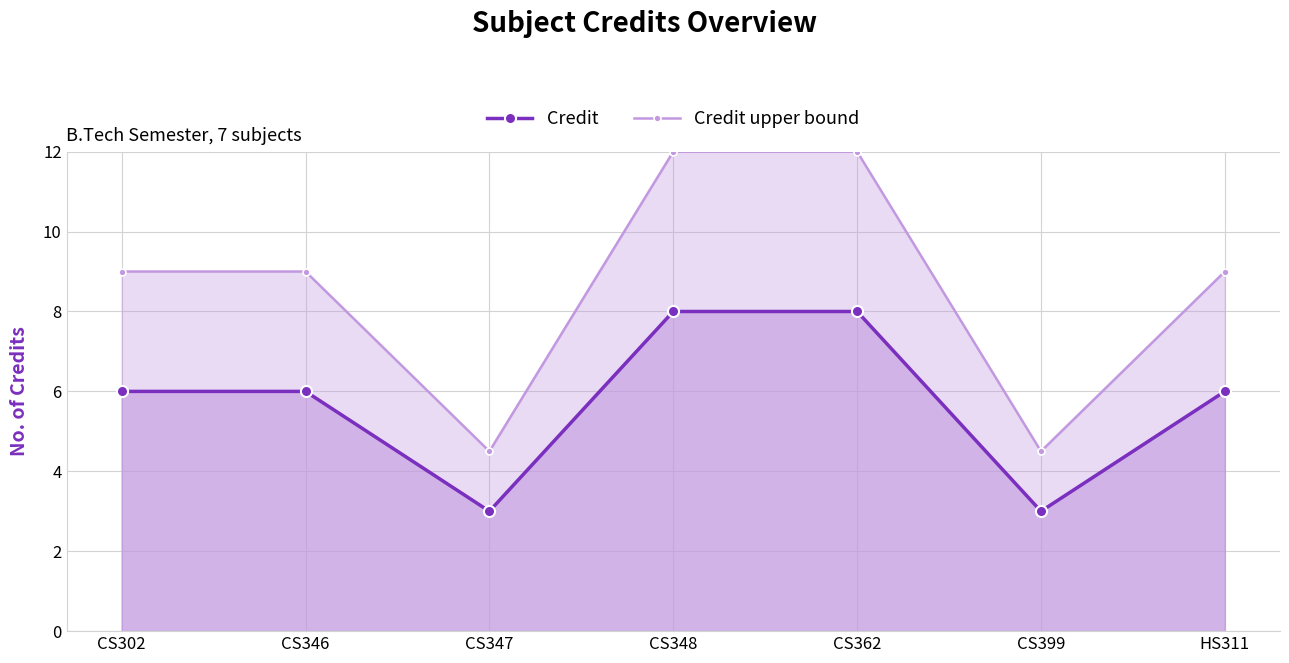

At which category is the sum across all series the highest?

CS348